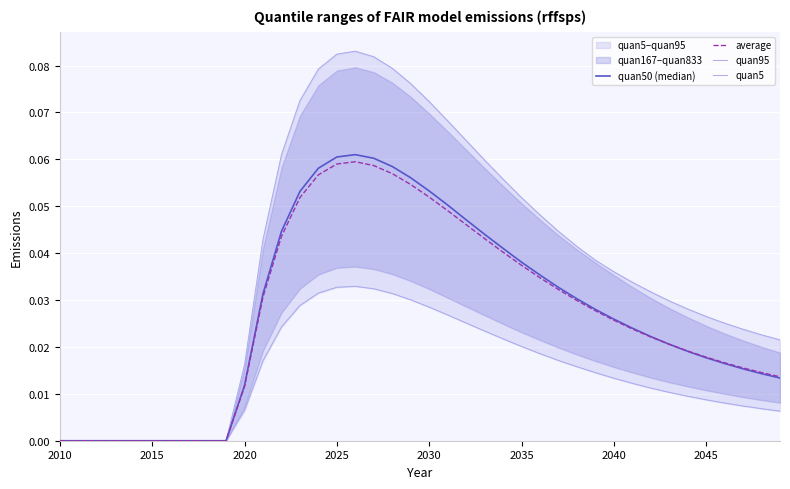

Is it true that average equals 0.0 at 2025?

False